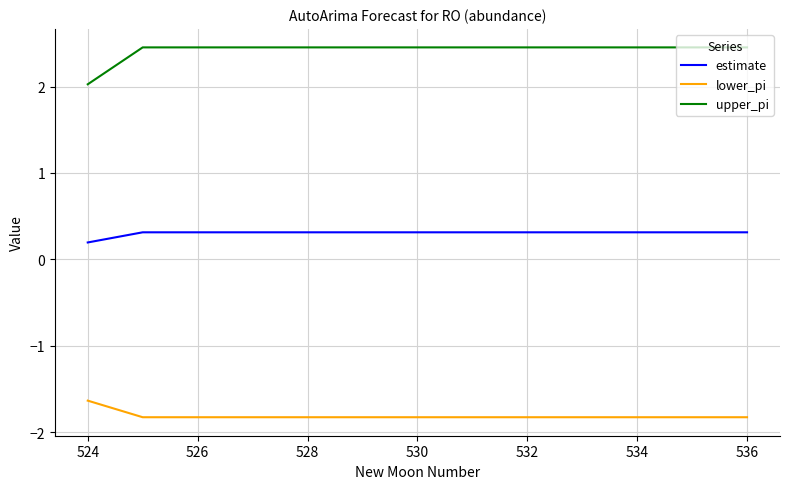

Which series has the widest spread of values?

upper_pi